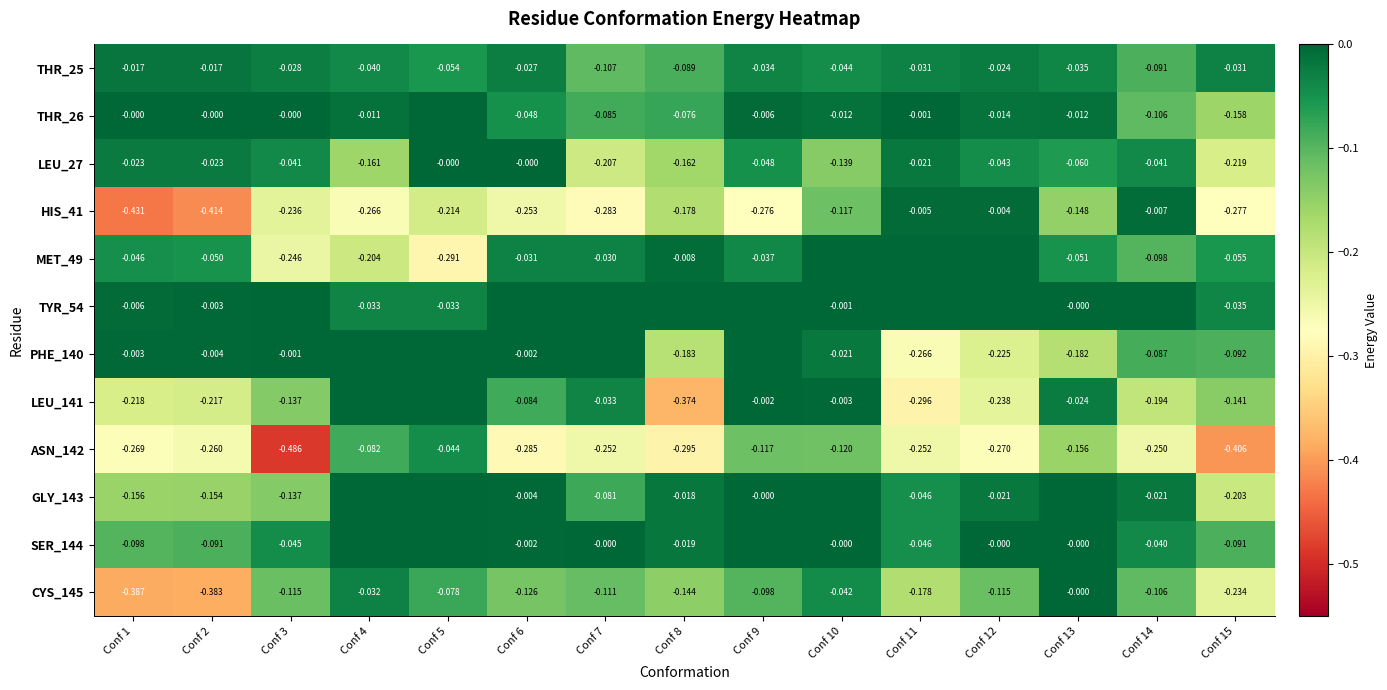

Is the value of THR_25 at Conf 4 greater than the value of TYR_54 at Conf 2?

No